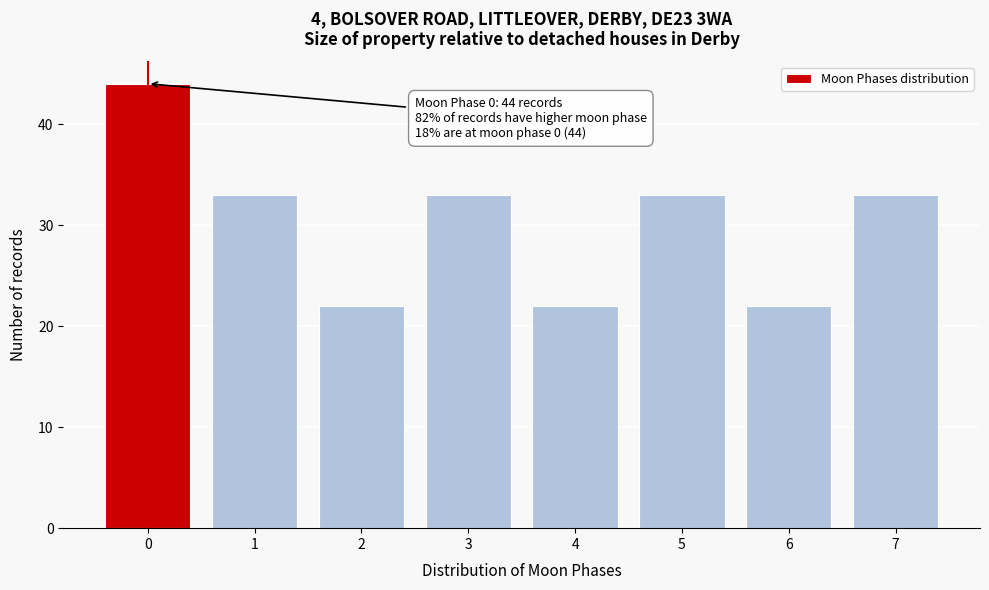

Reading left to right, list all the values displayed in this chart.

0=44	1=33	2=22	3=33	4=22	5=33	6=22	7=33